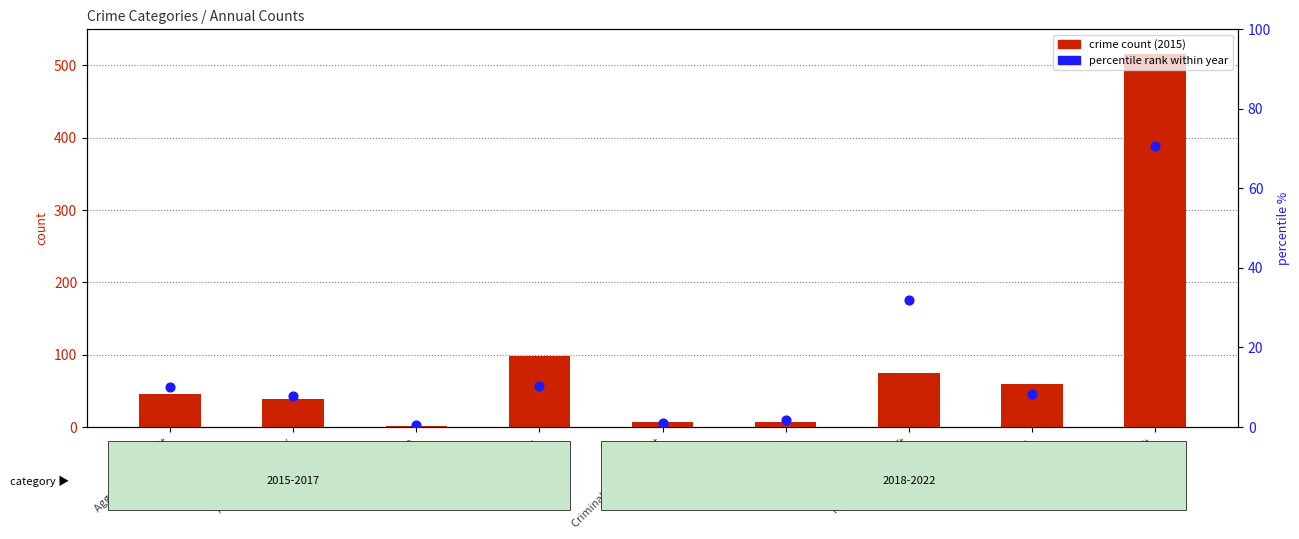

At which category is the sum across all series the highest?

Theft